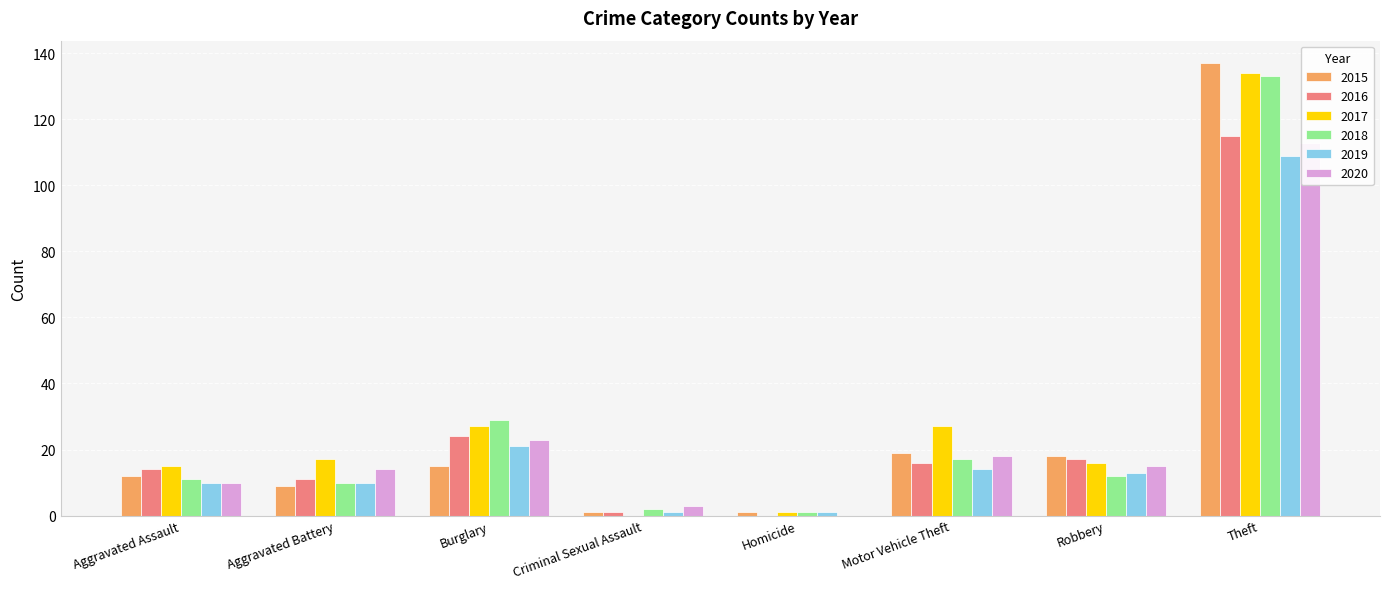

Which series changed the most between Aggravated Assault and Motor Vehicle Theft?

2017